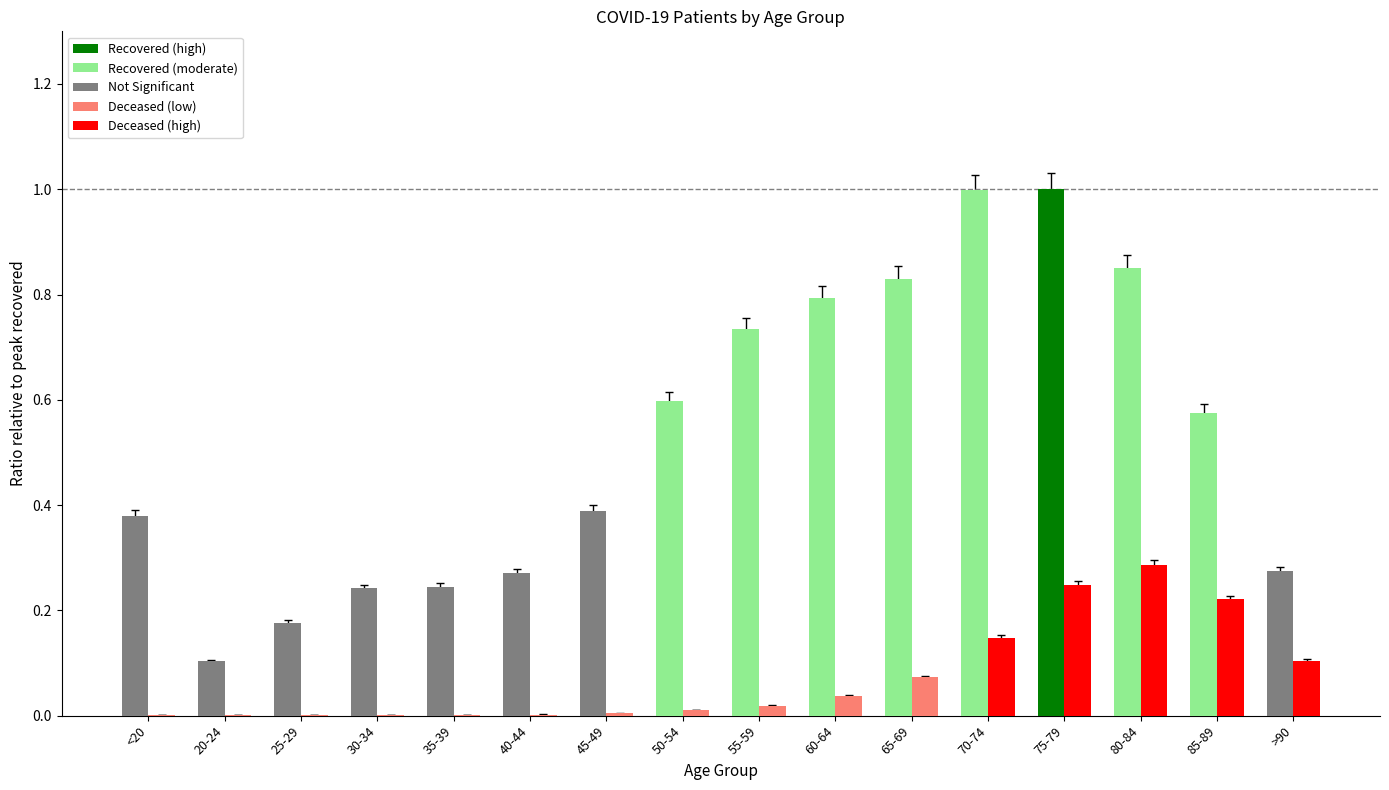

At which category is the sum across all series the highest?

75-79